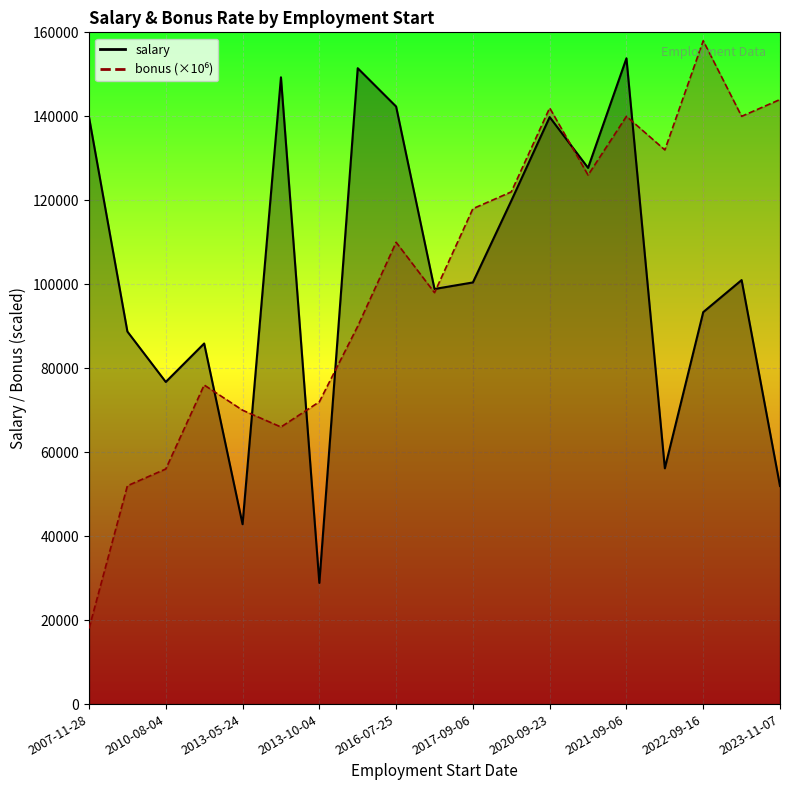

Which series has the widest spread of values?

bonus_scaled